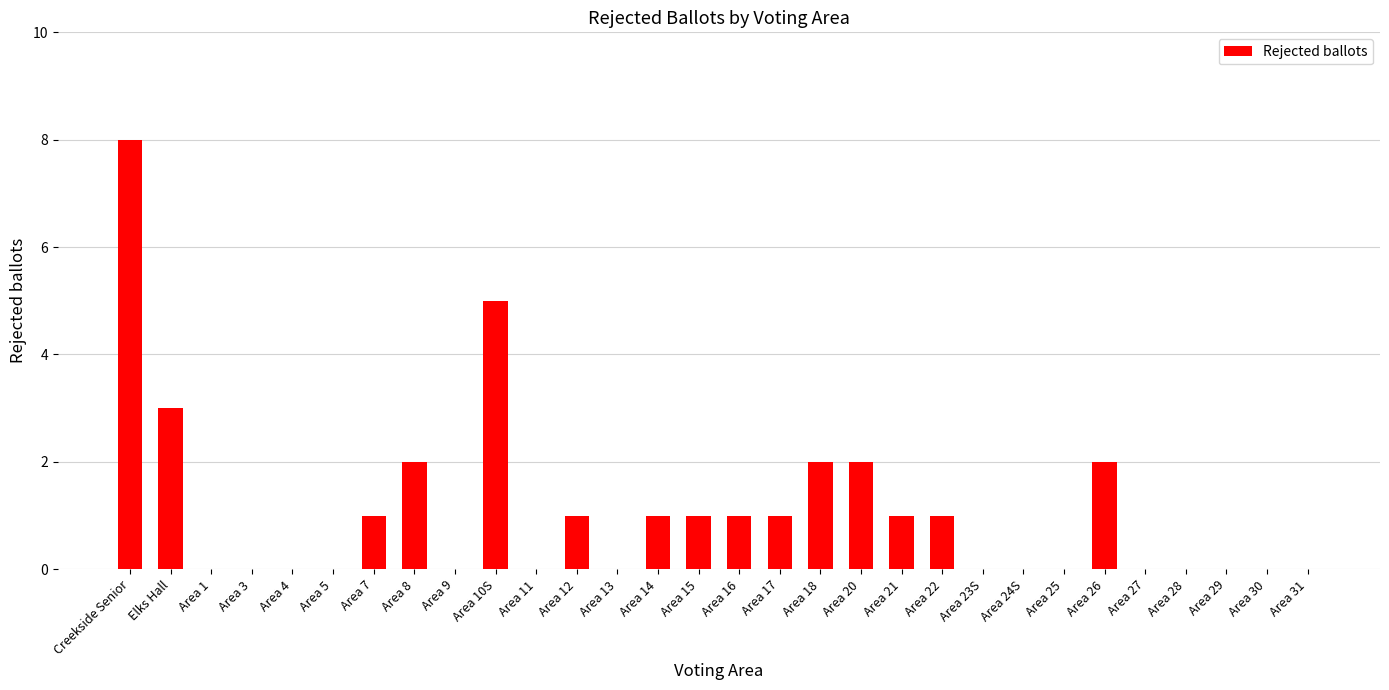

At which category does the chart reach its peak across all series?

Creekside Senior